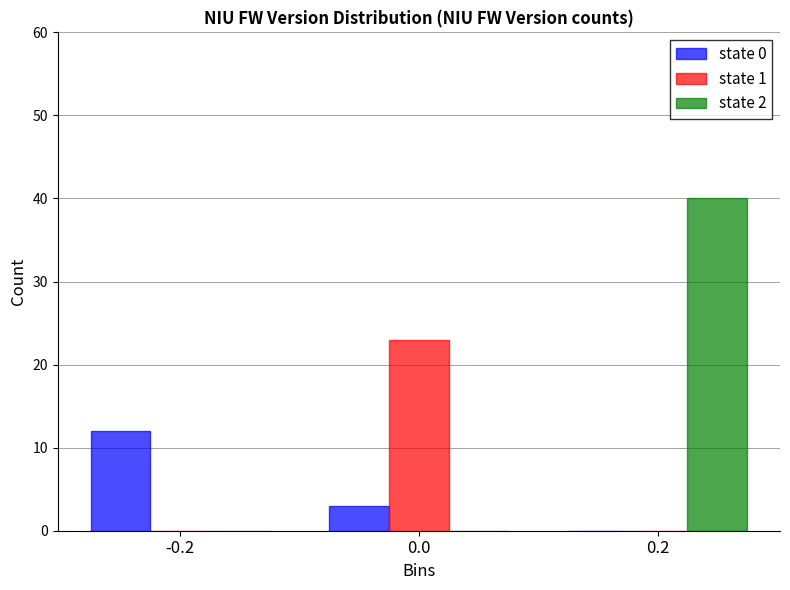

What is the greatest value displayed?

40